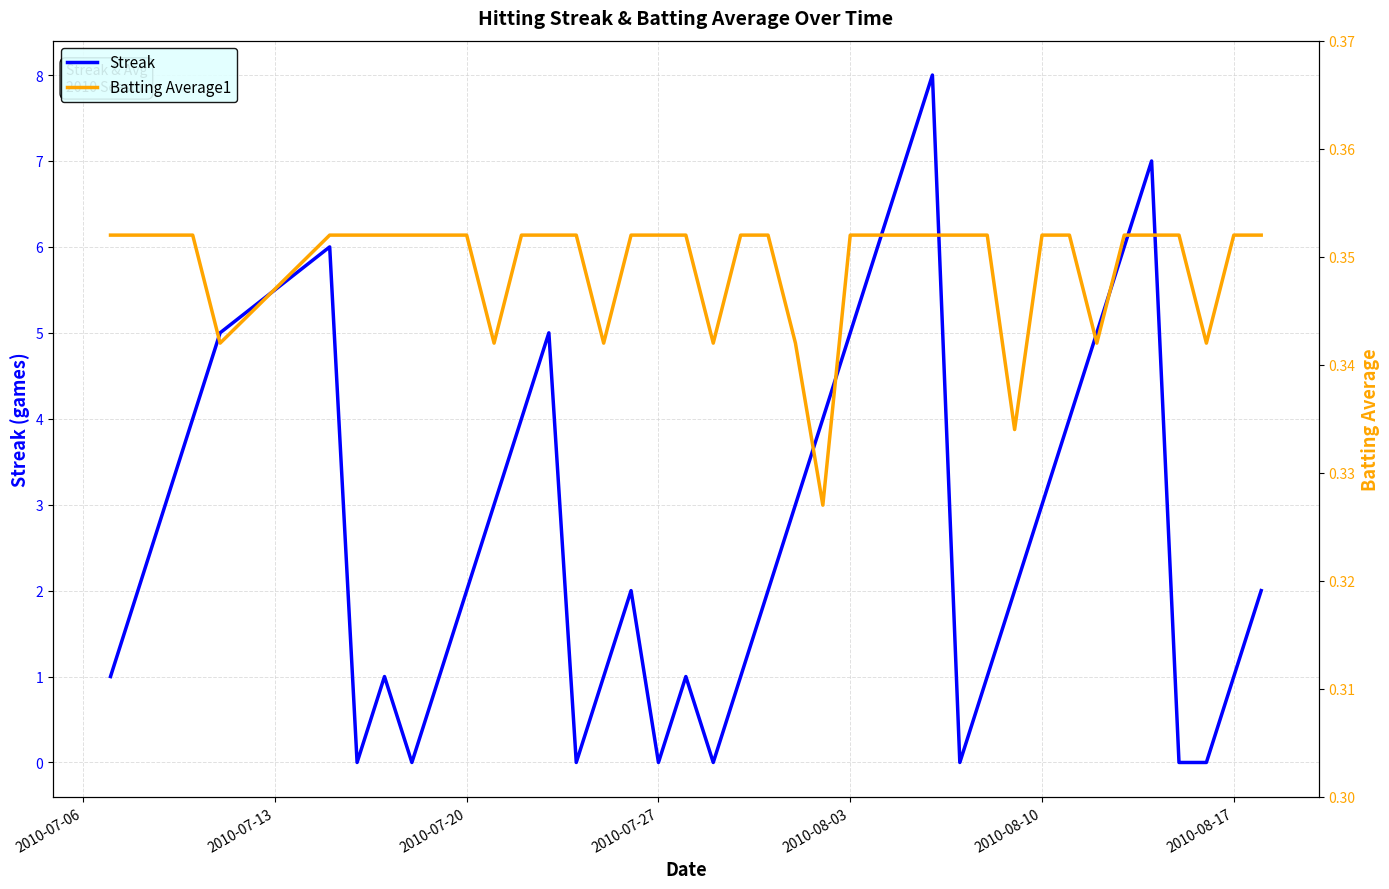

What is the highest value of the Streak series?

8